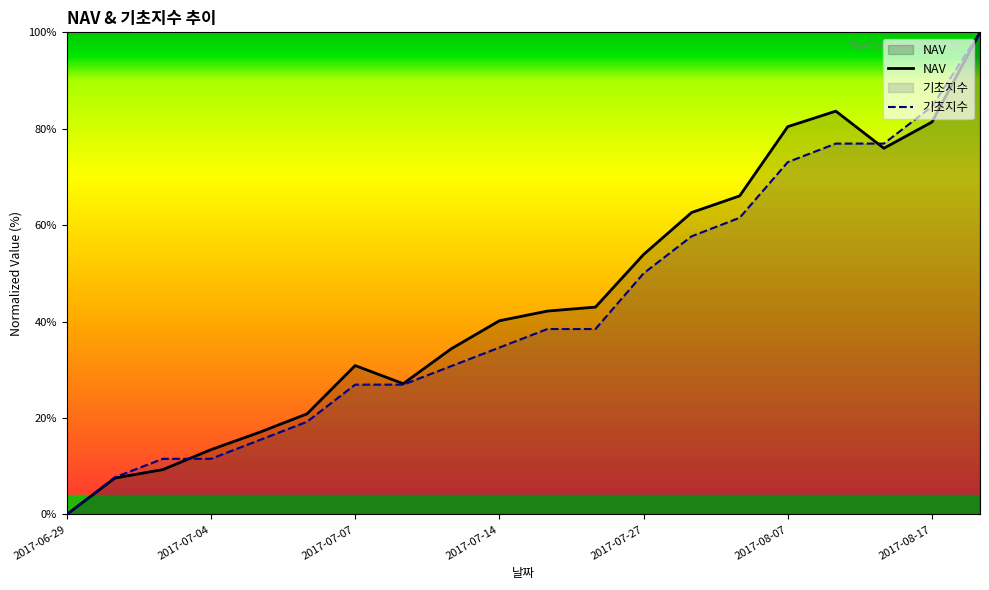

Reading right to left, transcribe all the data shown in this chart.

NAV: 2017-08-24=100.0	2017-08-17=81.4	2017-08-10=76.0	2017-08-08=83.7	2017-08-07=80.4	2017-08-01=66.1	2017-07-31=62.6	2017-07-27=53.9	2017-07-18=43.0	2017-07-17=42.2	2017-07-14=40.2	2017-07-13=34.4	2017-07-10=27.1	2017-07-07=30.9	2017-07-06=20.9	2017-07-05=17.0	2017-07-04=13.4	2017-07-03=9.3	2017-06-30=7.5	2017-06-29=0.0
기초지수: 2017-08-24=100.0	2017-08-17=84.6	2017-08-10=76.9	2017-08-08=76.9	2017-08-07=73.1	2017-08-01=61.5	2017-07-31=57.7	2017-07-27=50.0	2017-07-18=38.5	2017-07-17=38.5	2017-07-14=34.6	2017-07-13=30.8	2017-07-10=26.9	2017-07-07=26.9	2017-07-06=19.2	2017-07-05=15.4	2017-07-04=11.5	2017-07-03=11.5	2017-06-30=7.7	2017-06-29=0.0